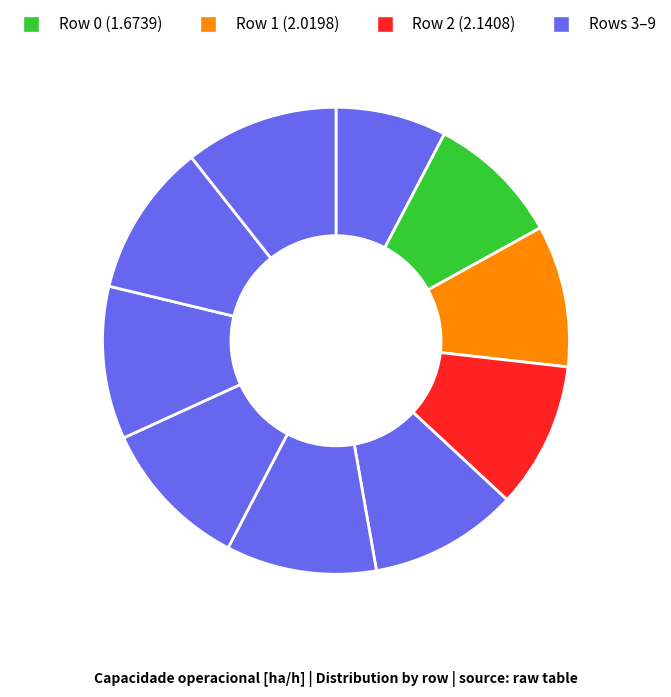

How many segments does this pie chart have?

10